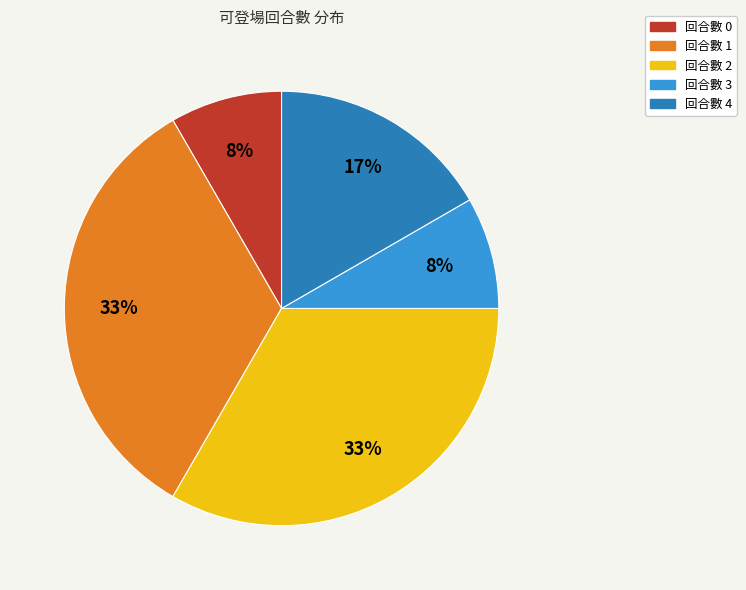

To the nearest percent, what is the average slice percentage?

20%